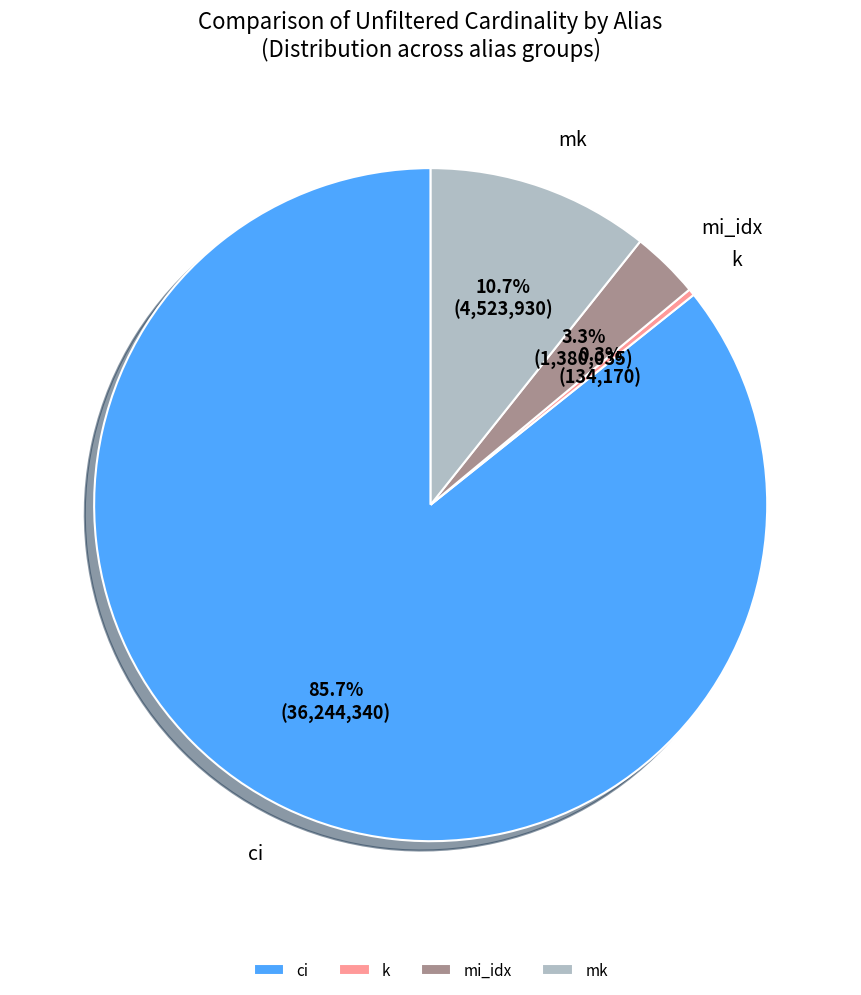

Approximately how many times larger is the value at ci compared to k?

270.1